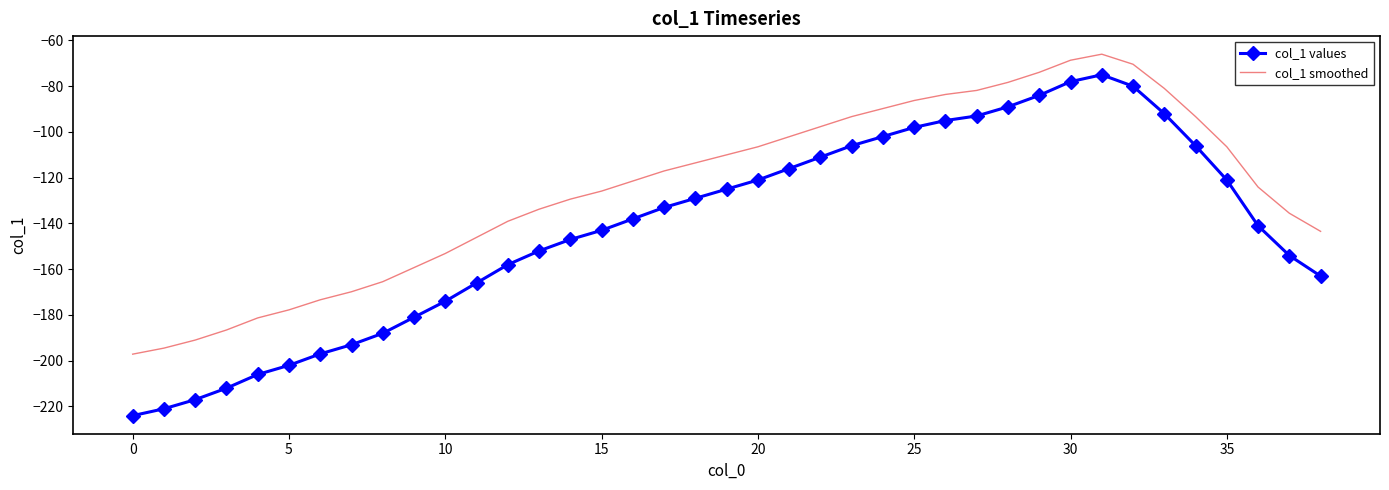

Which series has the widest spread of values?

col_1 values